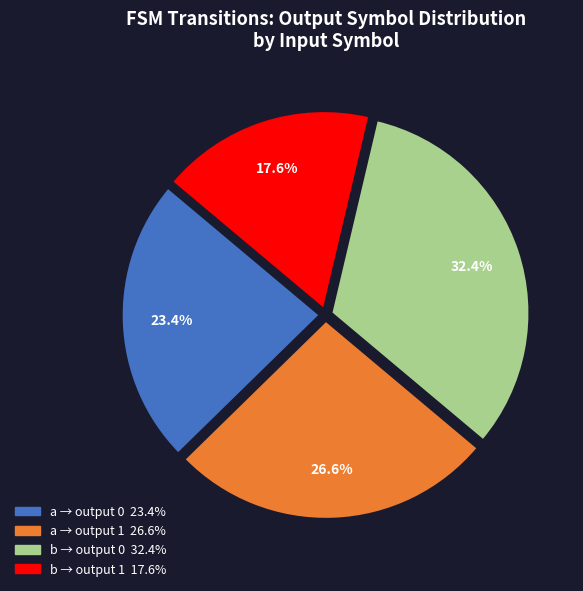

Is there any slice that represents more than half of the pie?

No